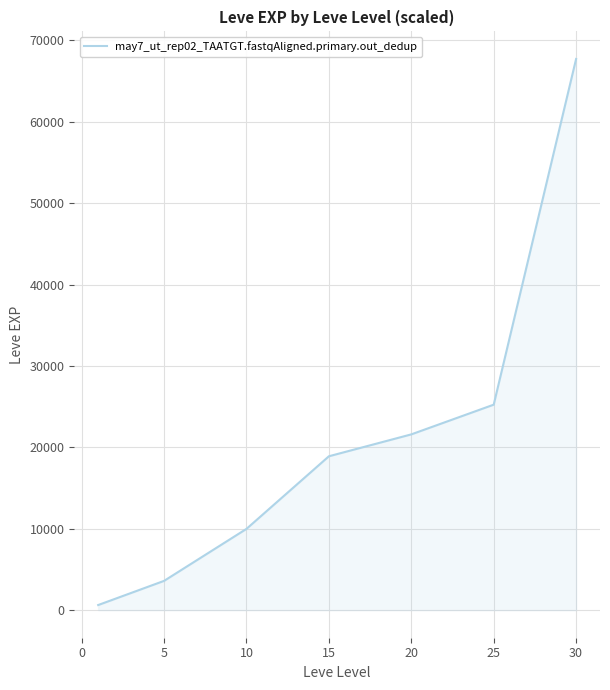

What is the difference between the maximum and minimum values?

67100